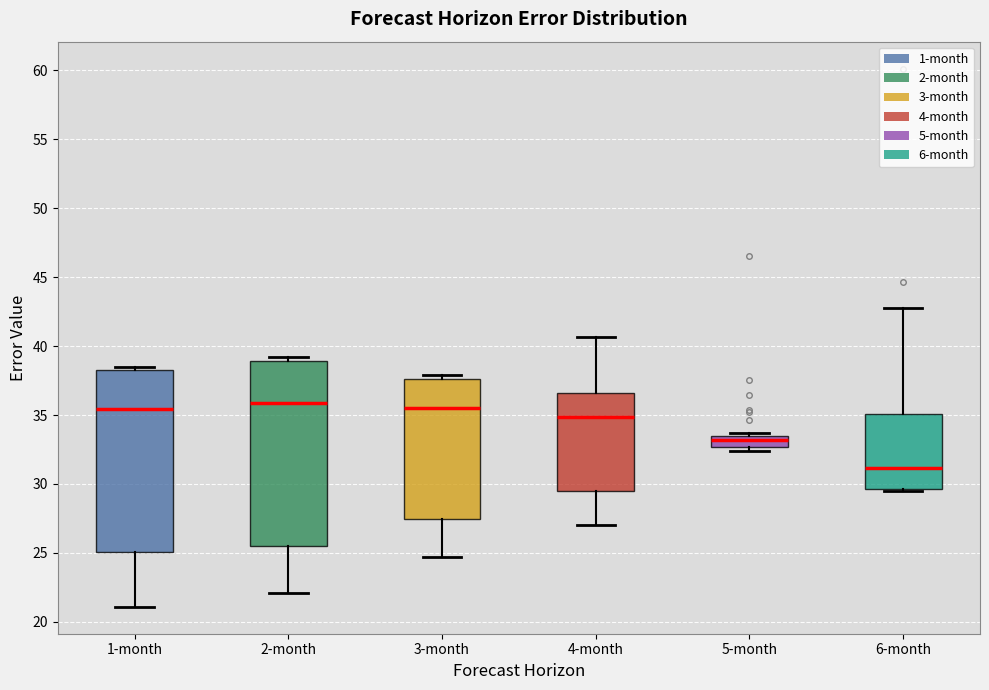

Where does the lower whisker of the box for 1-month end on the y-axis? The values are not printed on the chart, so give them approximately, as read against the axis.

21.0